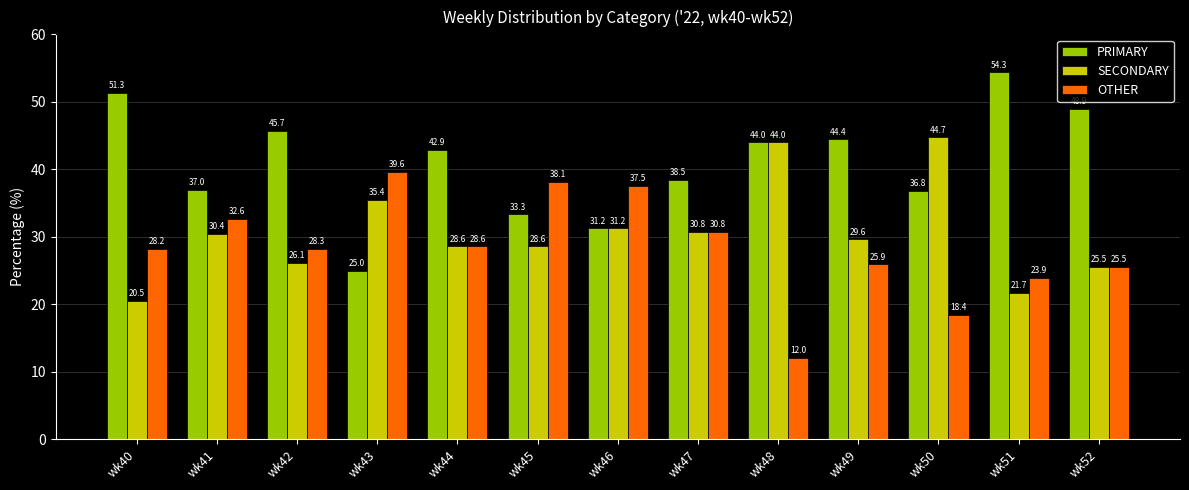

List the series in order of their overall mean, lowest first.

OTHER, SECONDARY, PRIMARY